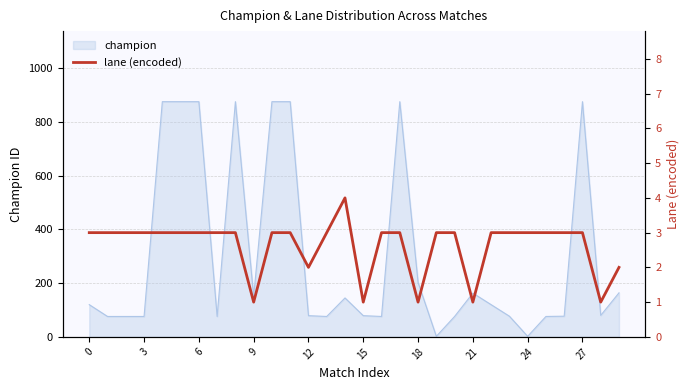

Does the chart have visible grid lines?

Yes